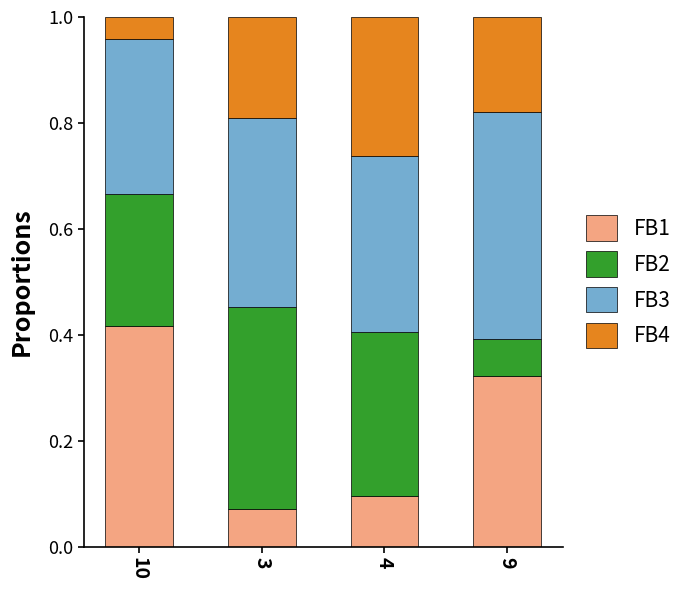

At which label is FB1 closest to 0?

3